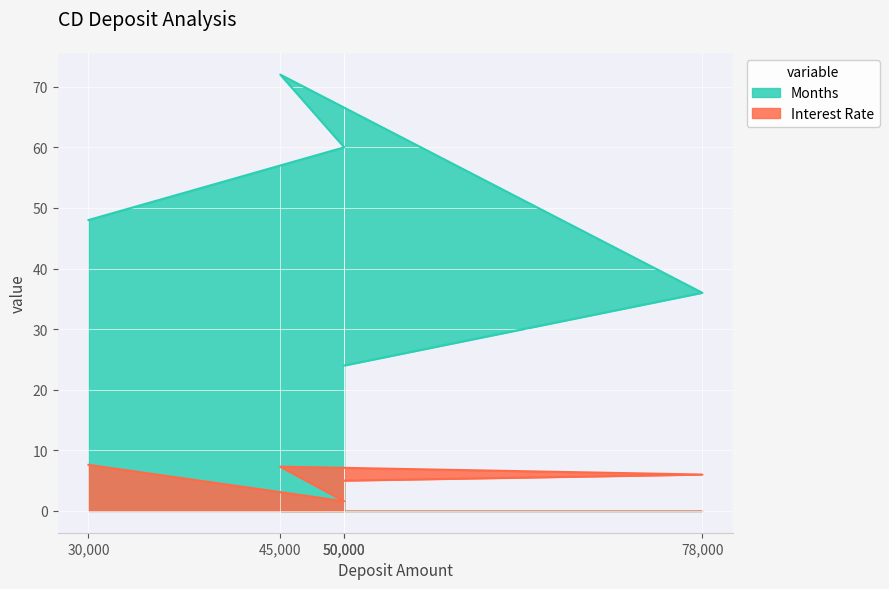

What is the label of the 3rd point from the left?

45000